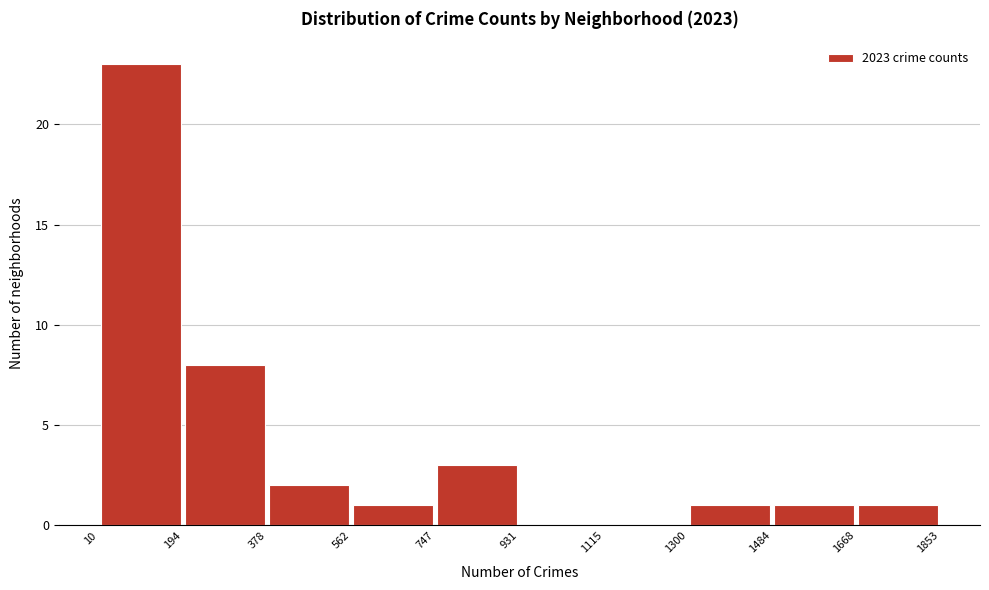

Over which range of the x-axis is the bar tallest?

10 to 194